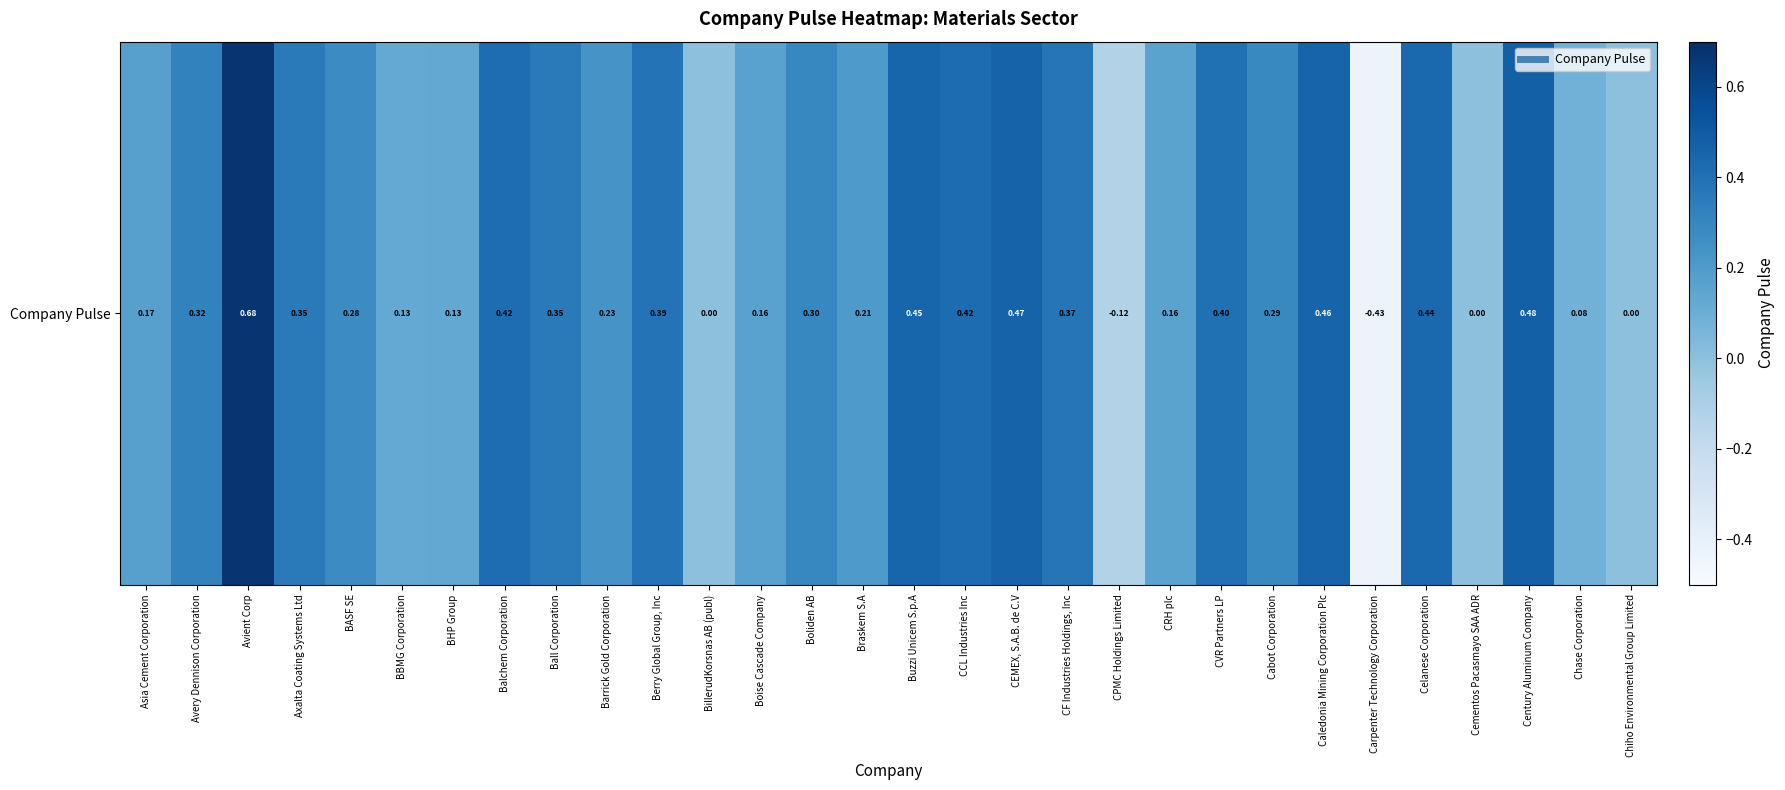

What is the change in value from CPMC Holdings Limited to Caledonia Mining Corporation Plc?

+0.6